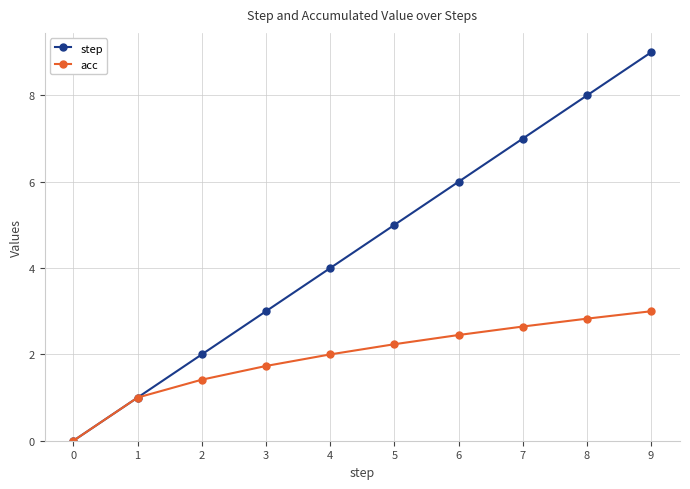

What is the value of the step point at the 2nd from the left?

1.0